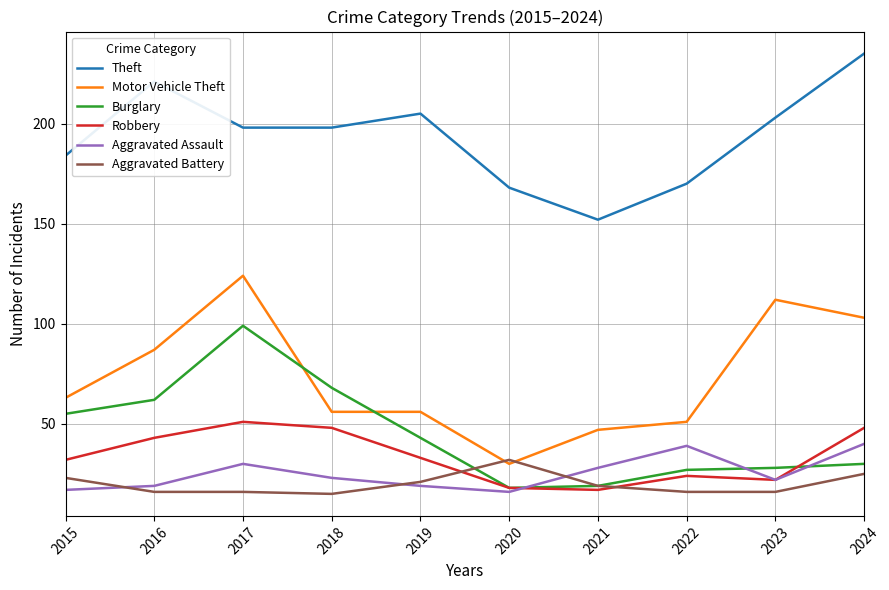

What is the difference between the maximum and second lowest values in the Robbery series?

33